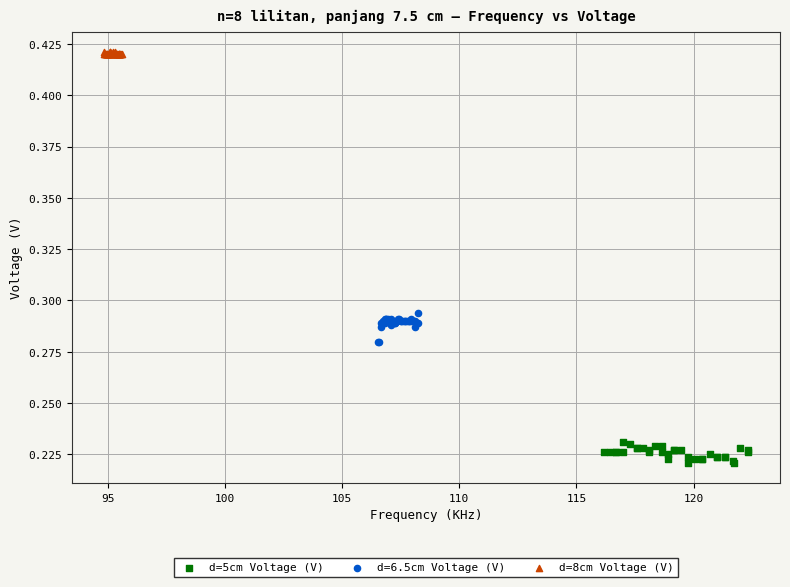

What are all the series names shown in the legend?

d=5cm Voltage (V), d=6.5cm Voltage (V), d=8cm Voltage (V)